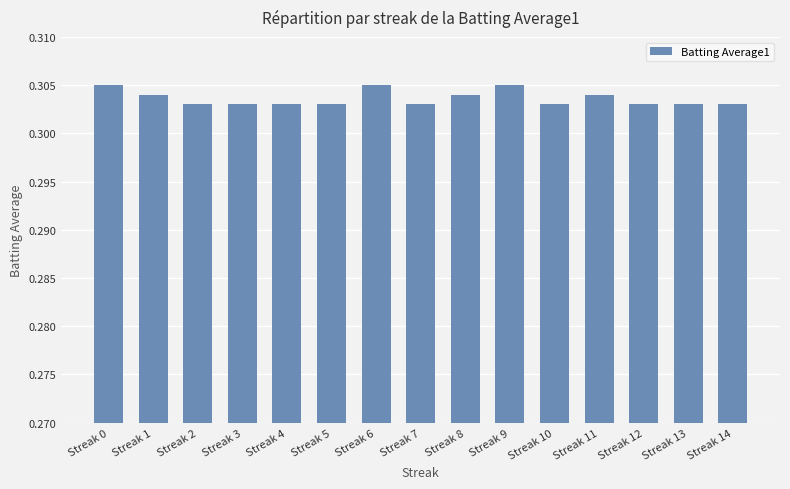

Count the values in the range 0 to 1.

15